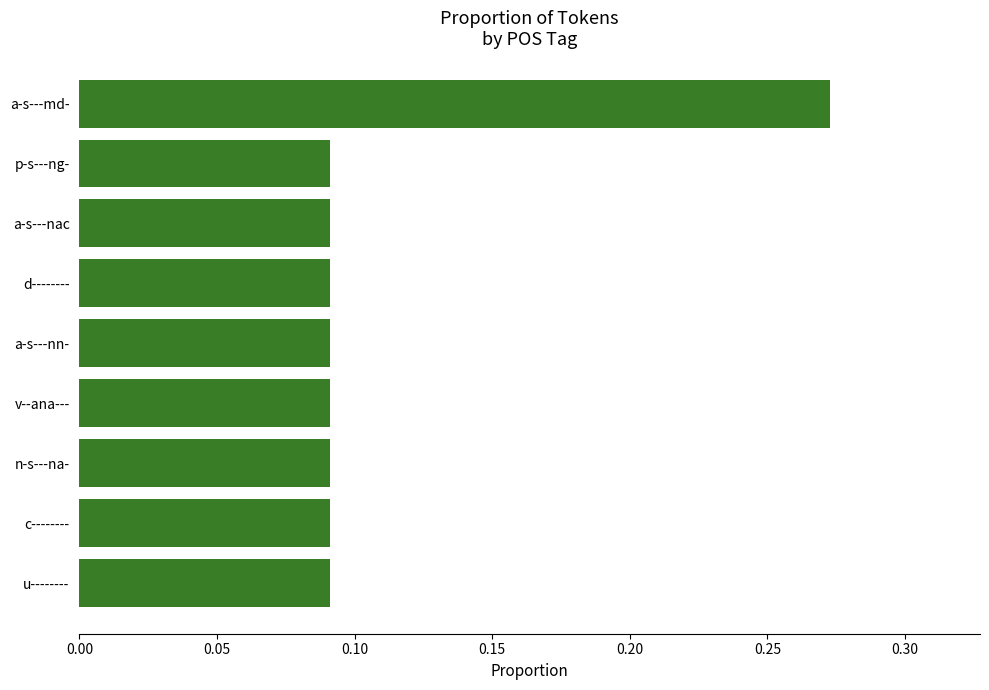

True or false: the data shows 0.4 at a-s---md-.

False